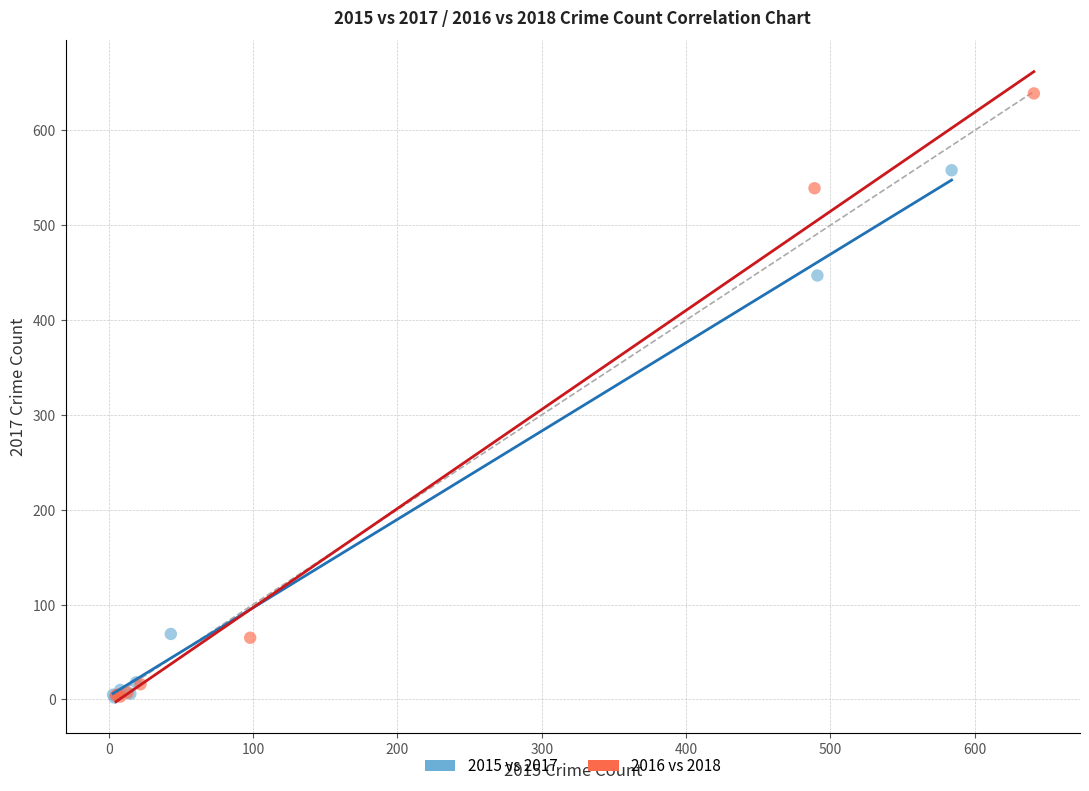

Which series has the widest spread of Y values?

2016 vs 2018